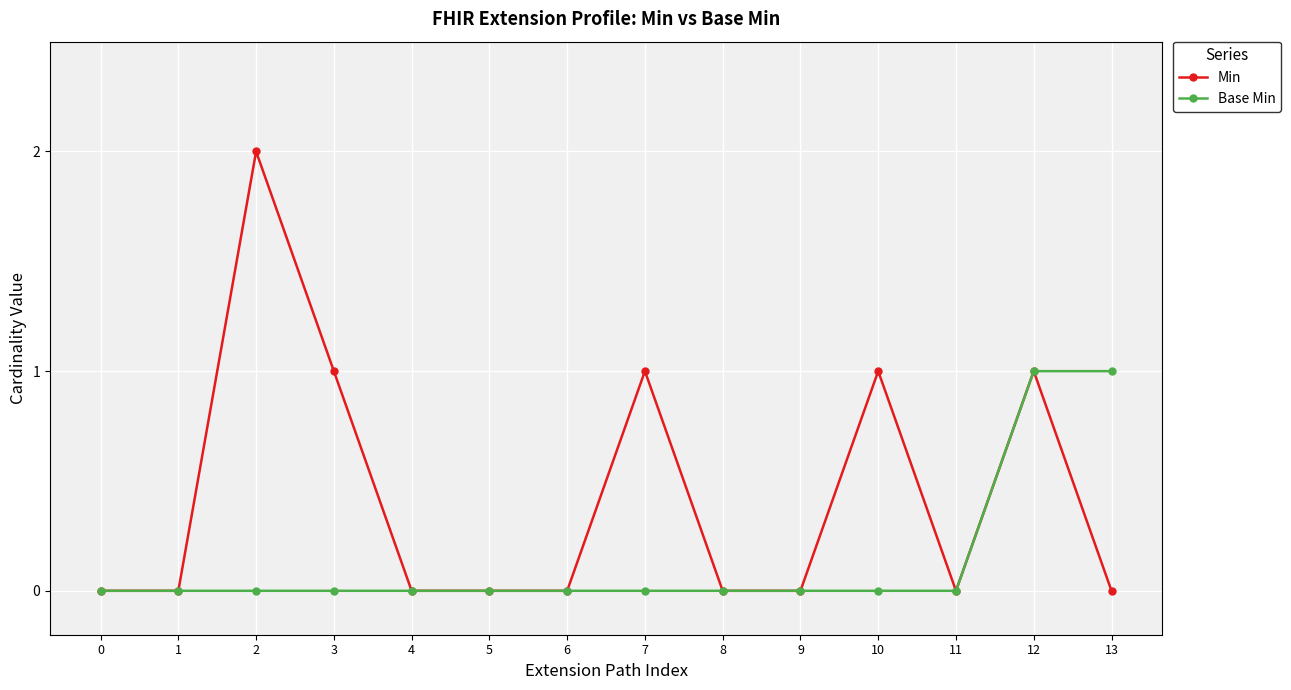

Which series has the largest total across all categories?

Min